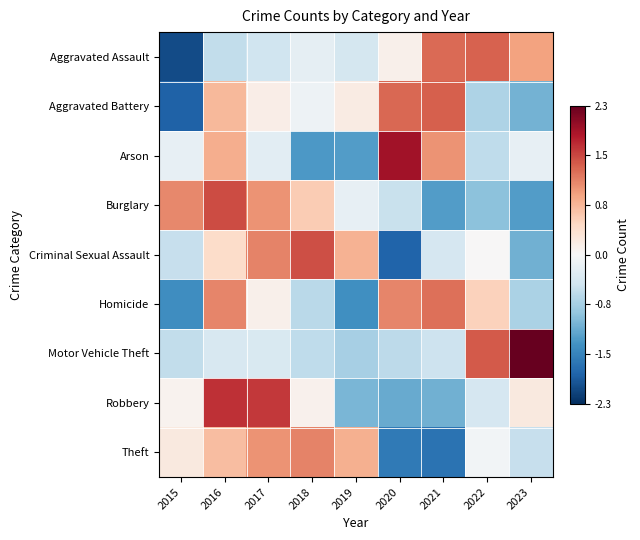

At which category is the sum across all series the highest?

2016